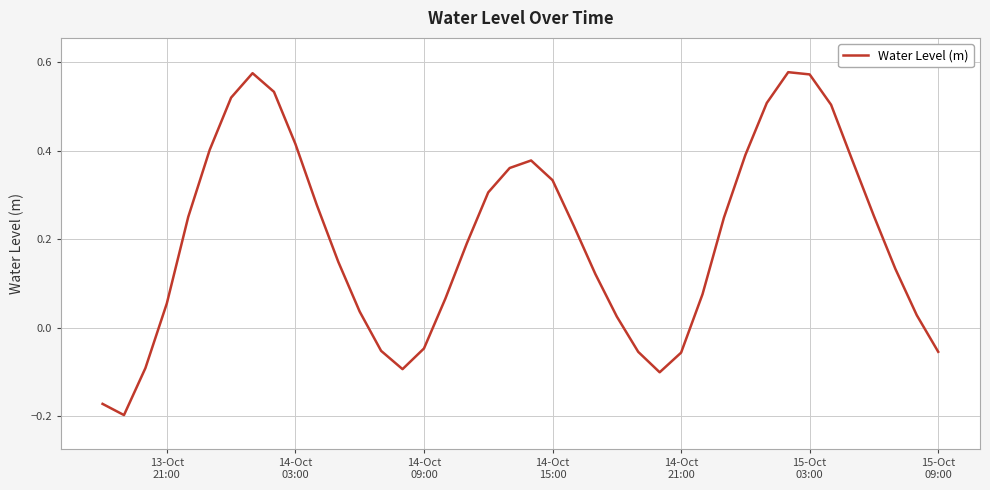

How many values are below 0?

10